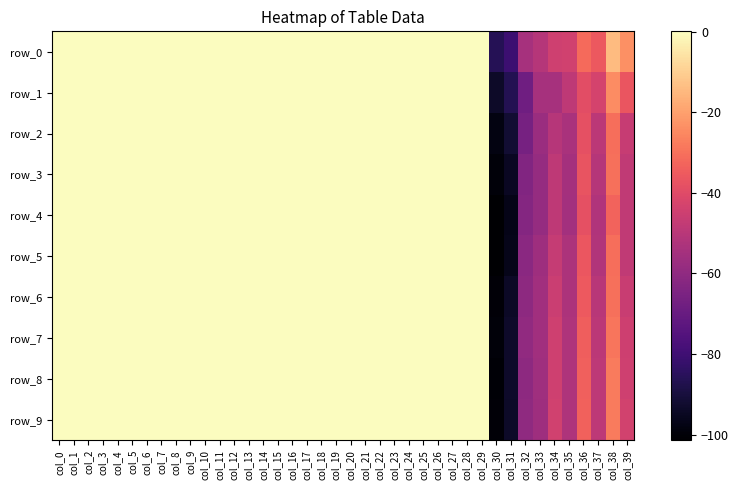

Rank the series by their maximum value, from highest to lowest.

row_1, row_2, row_0, row_3, row_4, row_6, row_5, row_7, row_9, row_8